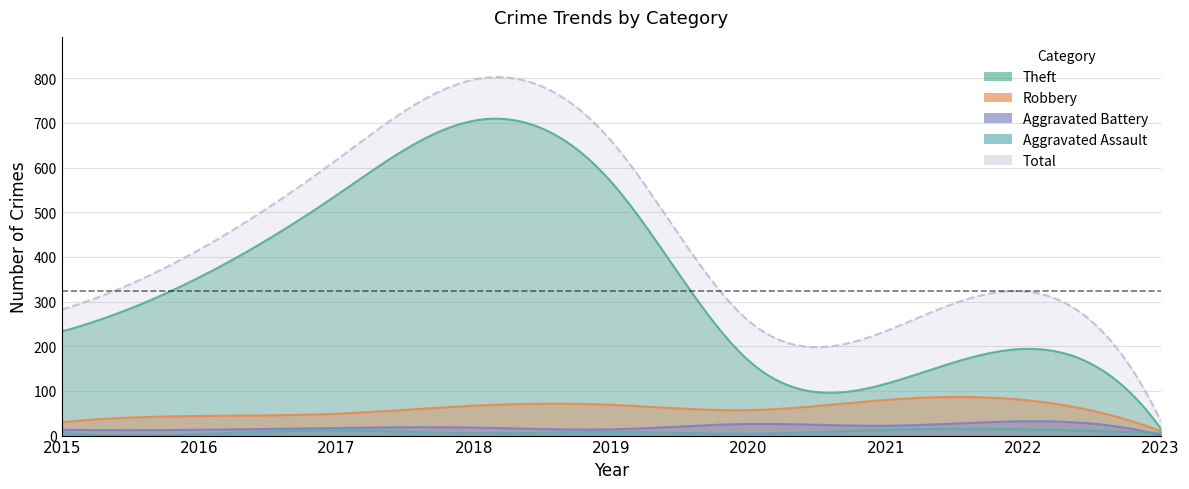

In Aggravated Battery, how many points are lower than both neighbors (excluding endpoints)?

2